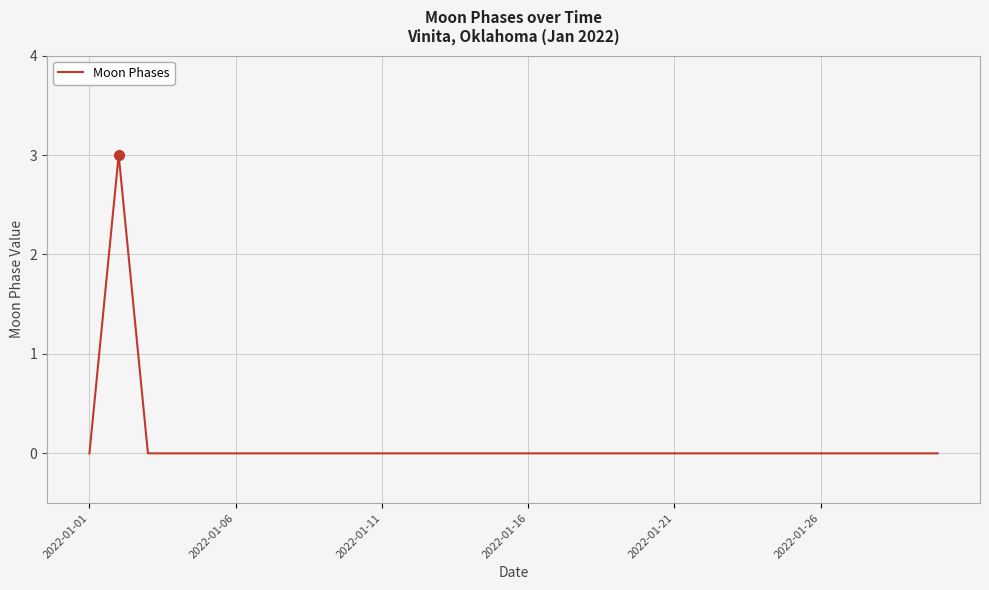

What is the maximum value shown in the chart?

3